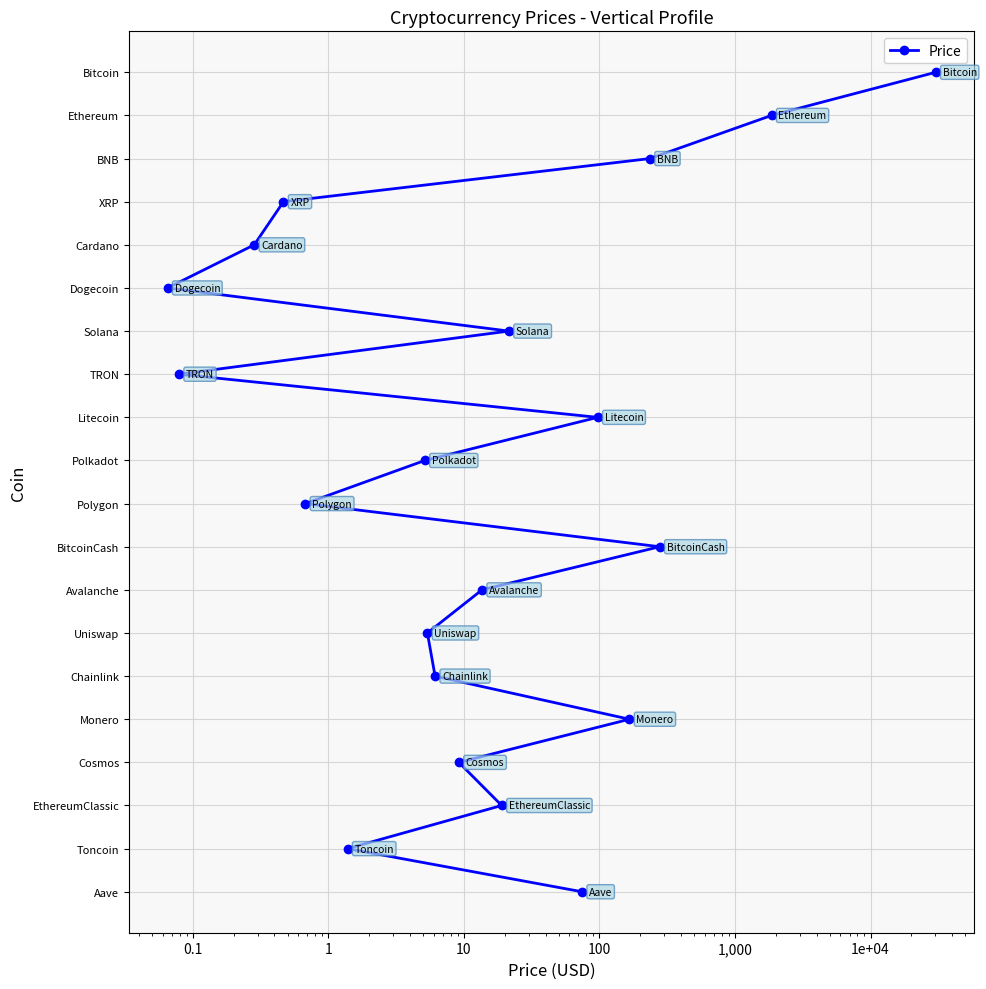

Is this an area chart (filled region under the line)?

No